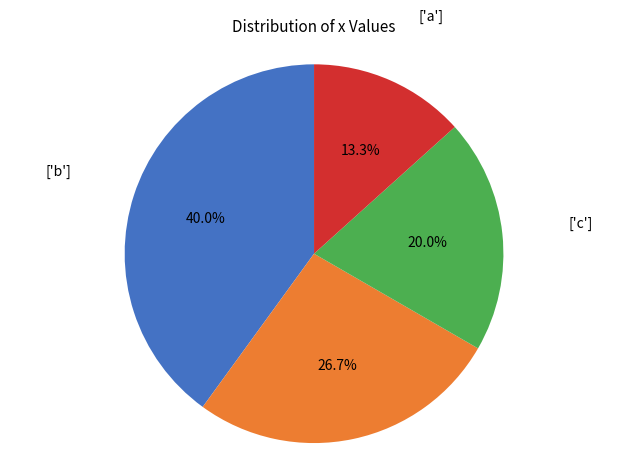

Is there any slice that represents more than half of the pie?

No